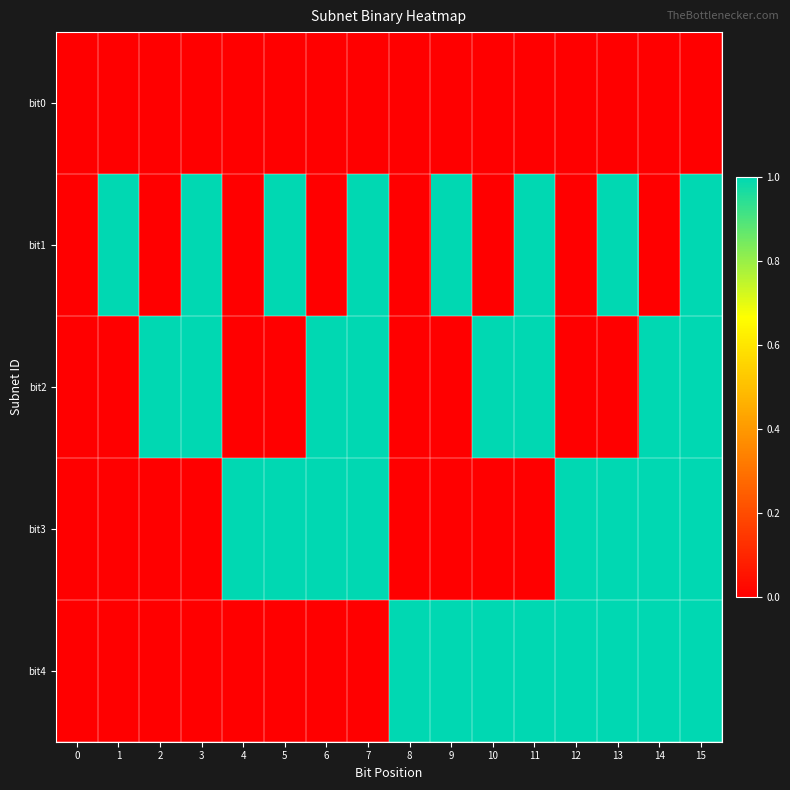

Rank the series by their maximum value, from highest to lowest.

bit1, bit2, bit3, bit4, bit0